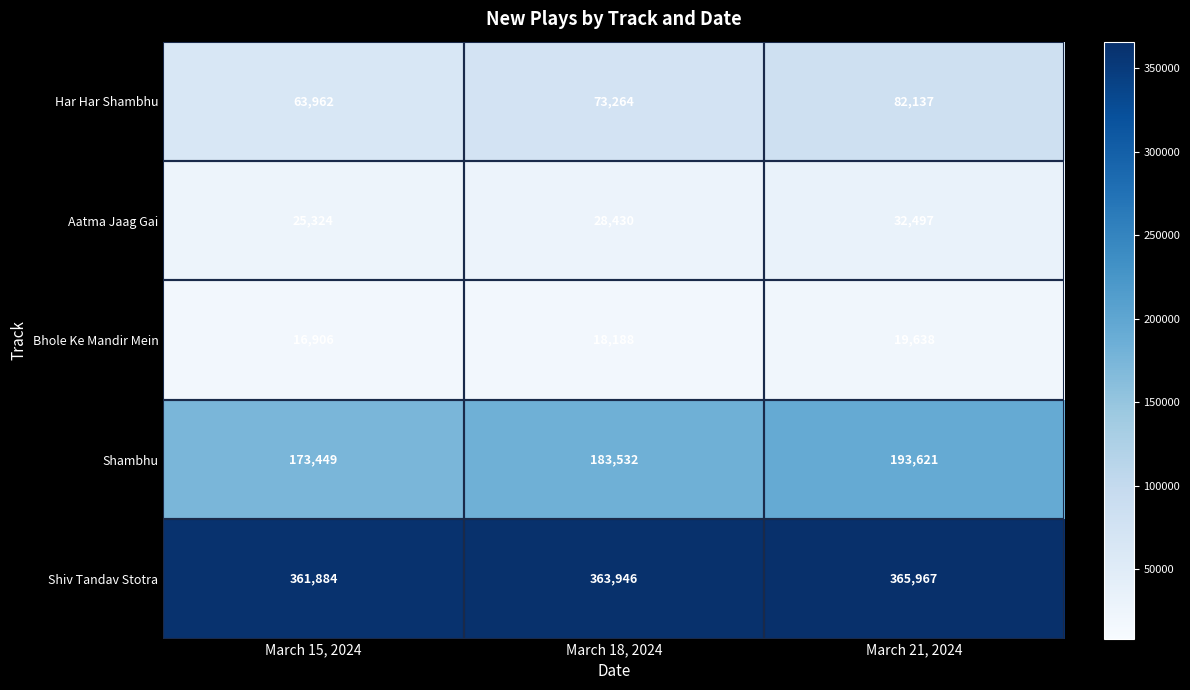

Where is Bhole Ke Mandir Mein nearest to the value 18272?

March 18, 2024